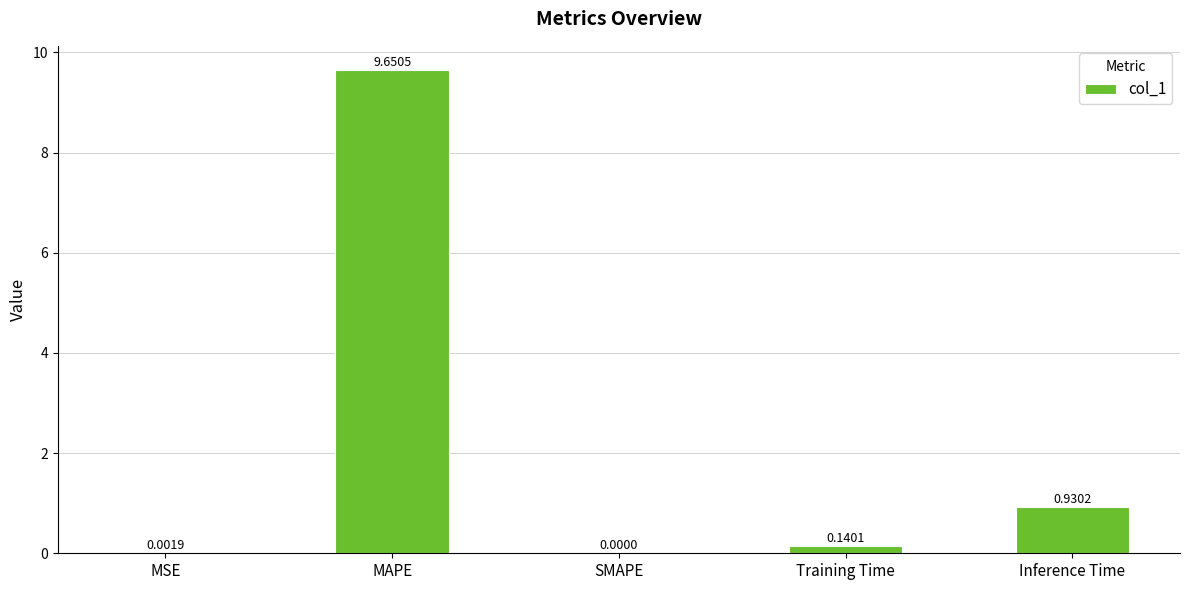

What is the change in value from MSE to MAPE?

+9.6